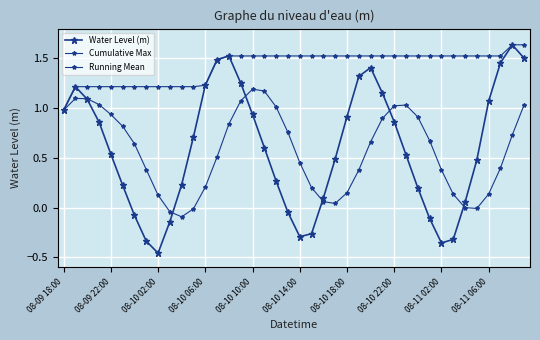

What is the maximum value shown in the chart?

1.6